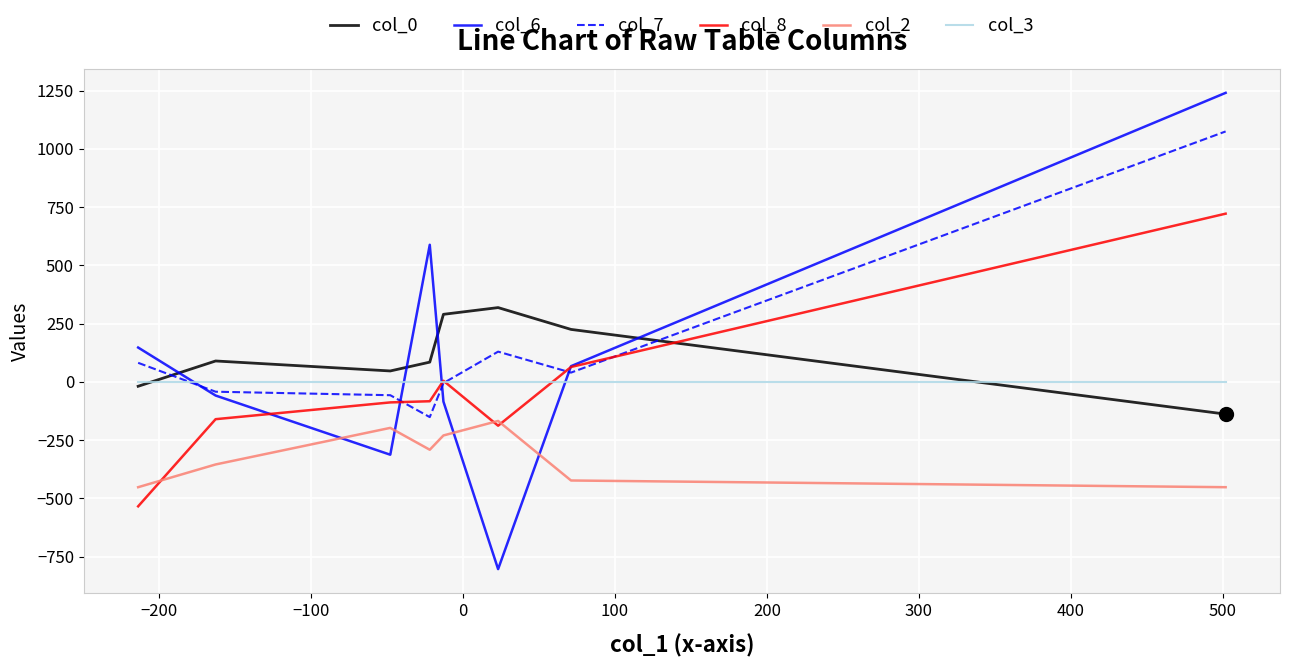

What is the greatest value displayed?

1240.3